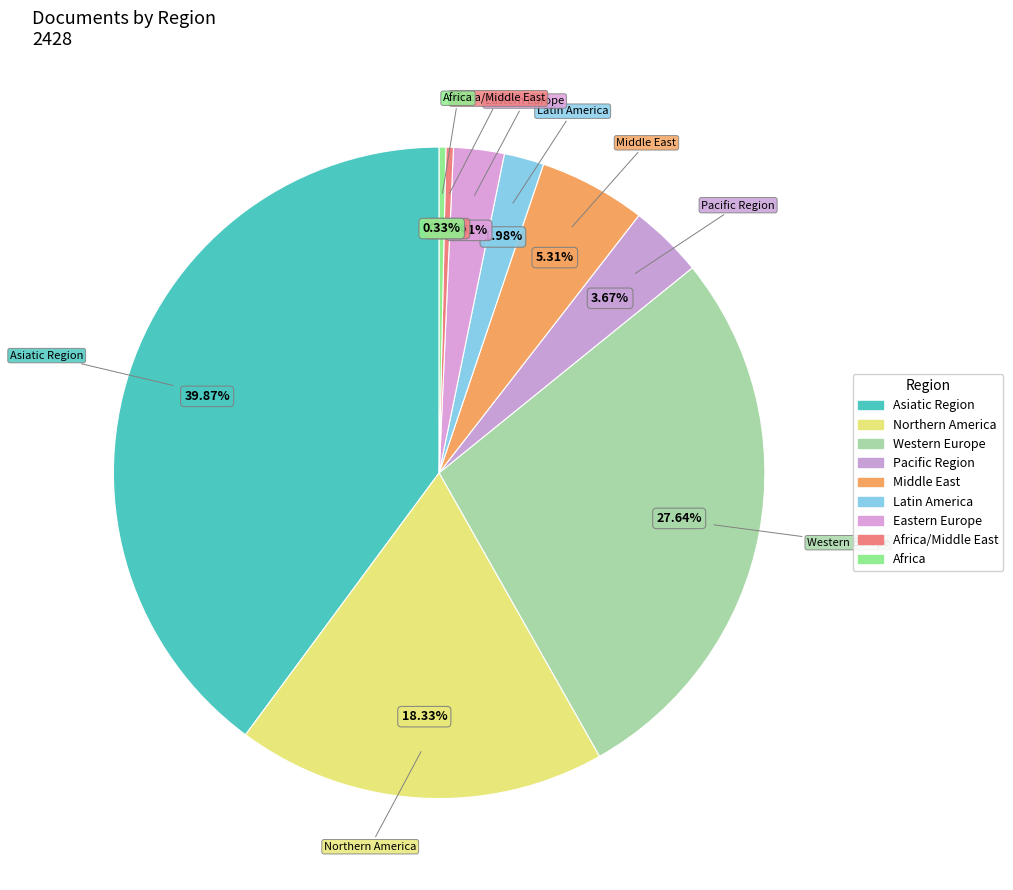

Which has a higher value, Pacific Region or Latin America?

Pacific Region